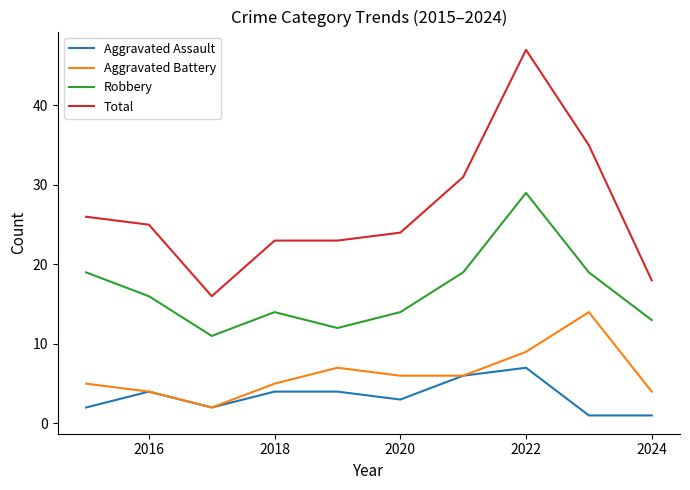

Reading right to left, transcribe all the data shown in this chart.

Aggravated Assault: 1	1	7	6	3	4	4	2	4	2
Aggravated Battery: 4	14	9	6	6	7	5	2	4	5
Robbery: 13	19	29	19	14	12	14	11	16	19
Total: 18	35	47	31	24	23	23	16	25	26